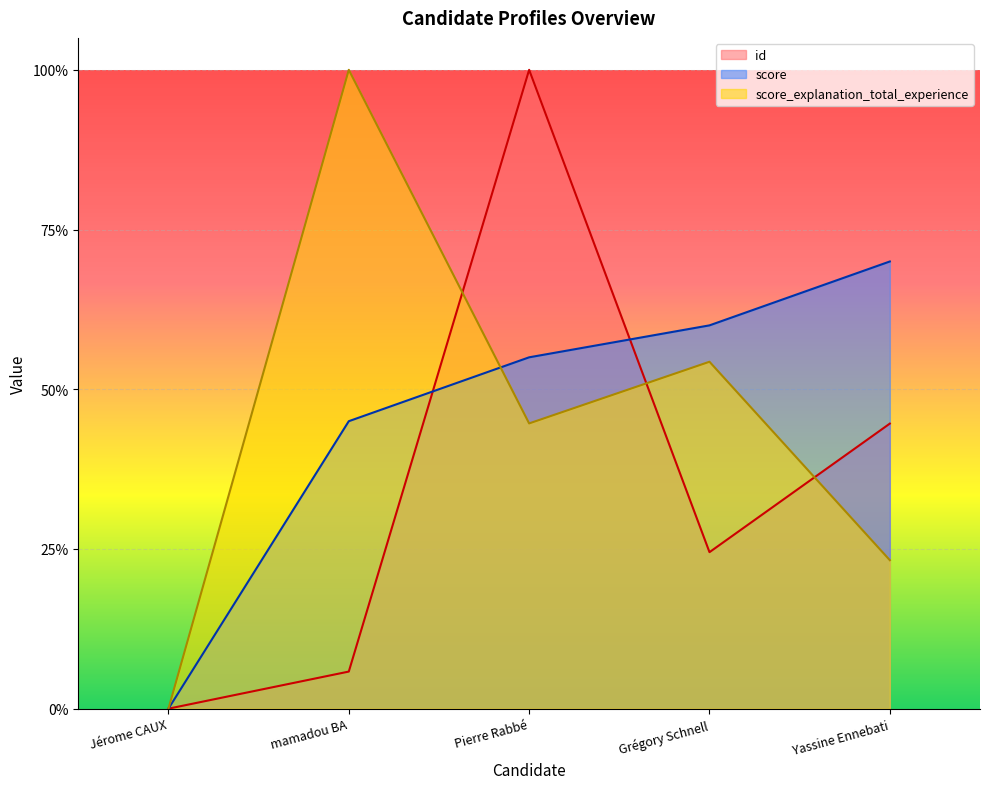

Does the chart display data point markers on the line(s)?

No